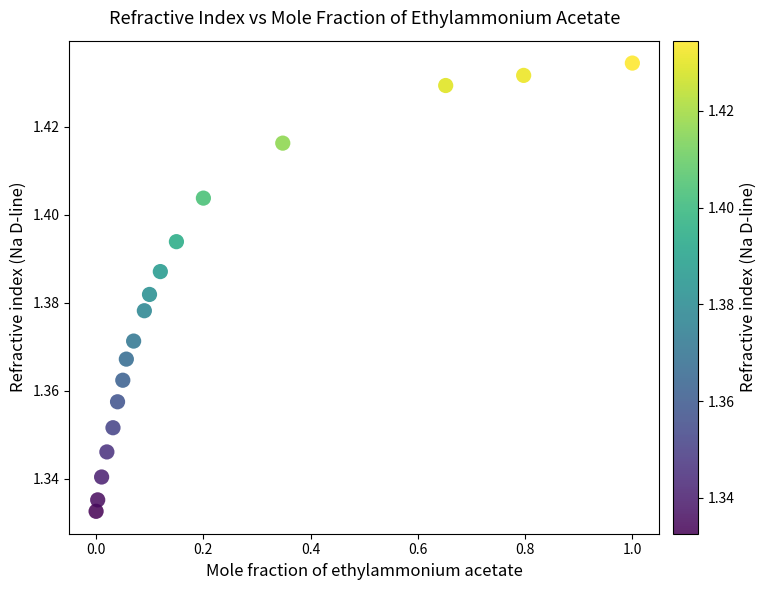

What is the range of X values (max minus min)?

1.0